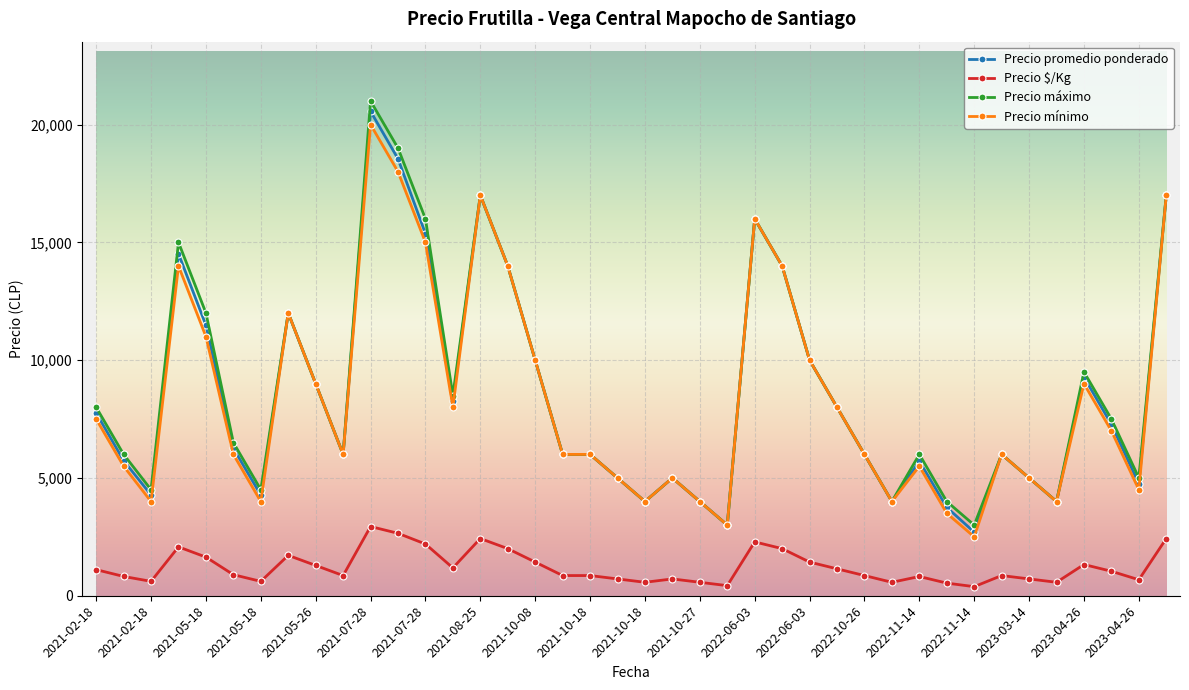

Is this an area chart (filled region under the line)?

No